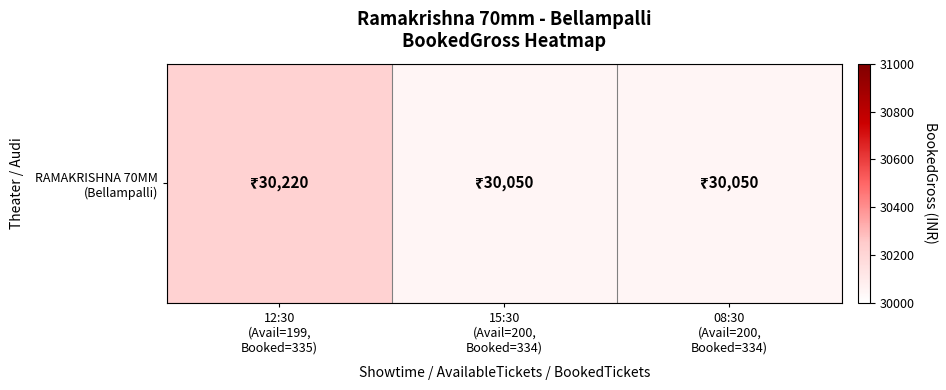

Is it true that the value at 15:30
(Avail=200,
Booked=334) is 30050?

True